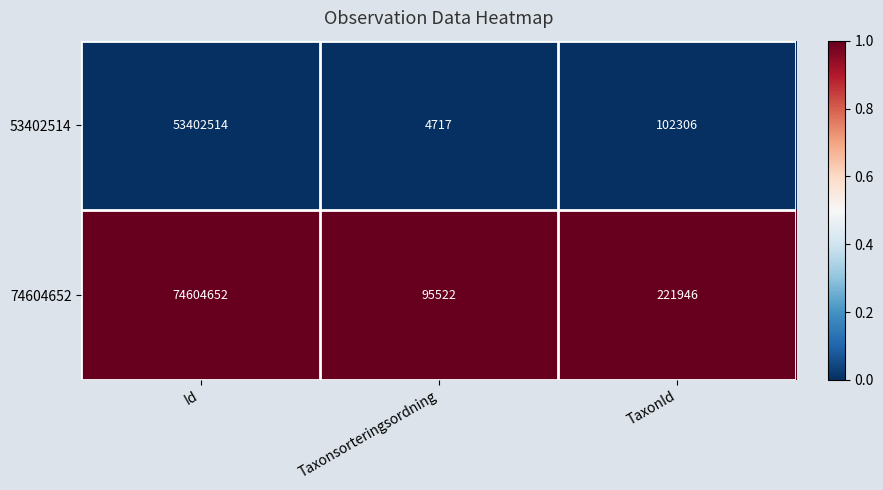

Which series has the largest total across all categories?

74604652